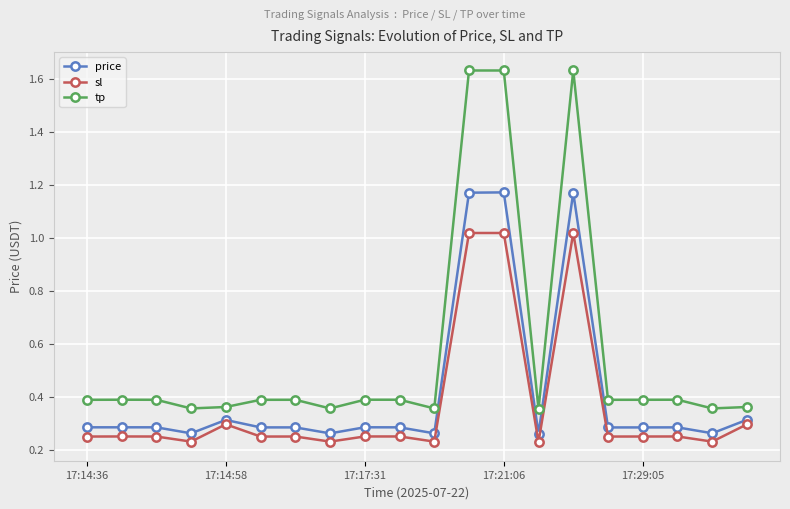

Which series has the widest spread of values?

tp